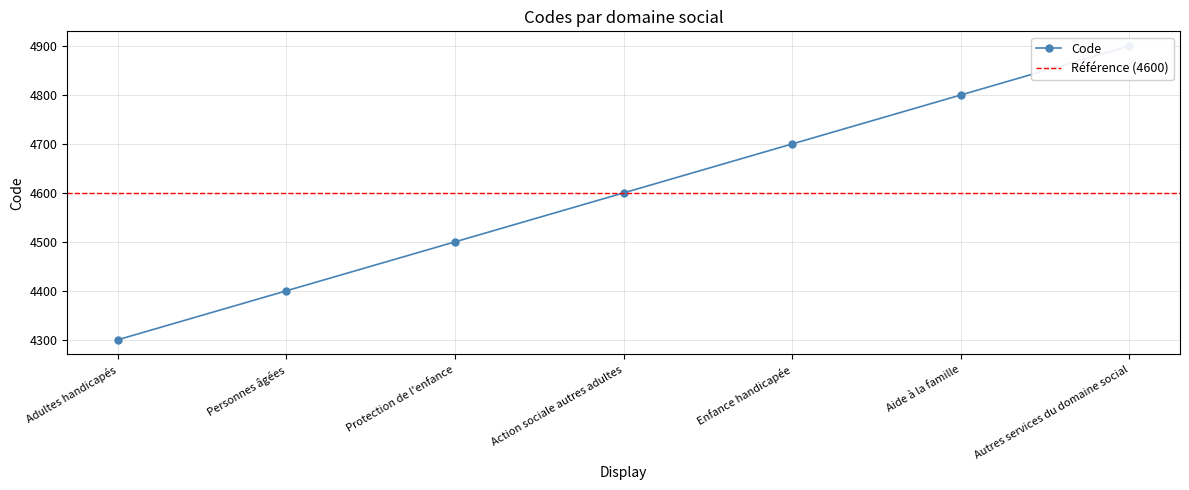

What is the difference between the maximum and minimum values?

600